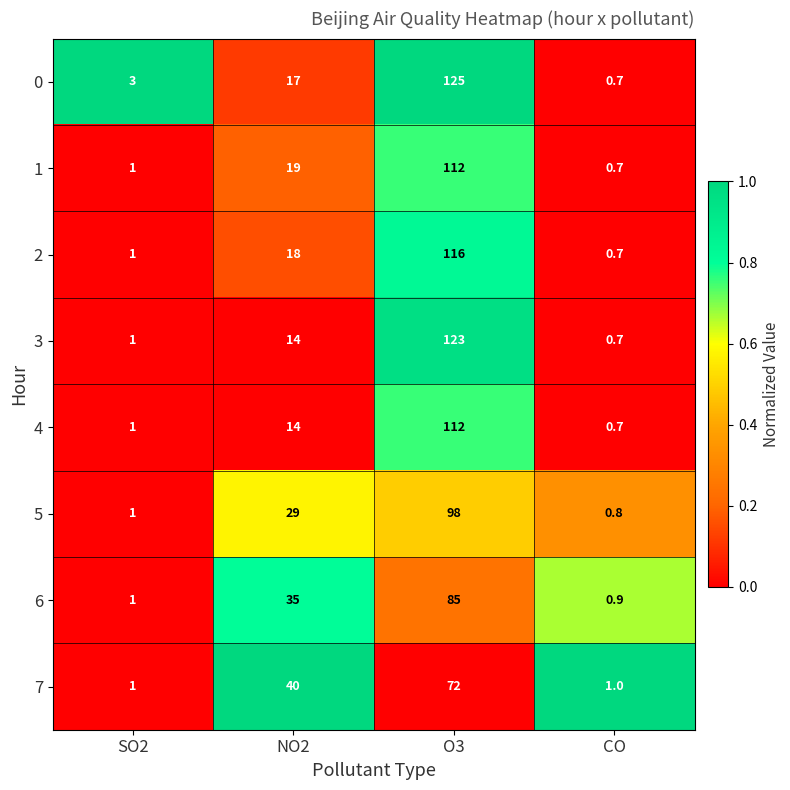

How many series are shown in this chart?

8